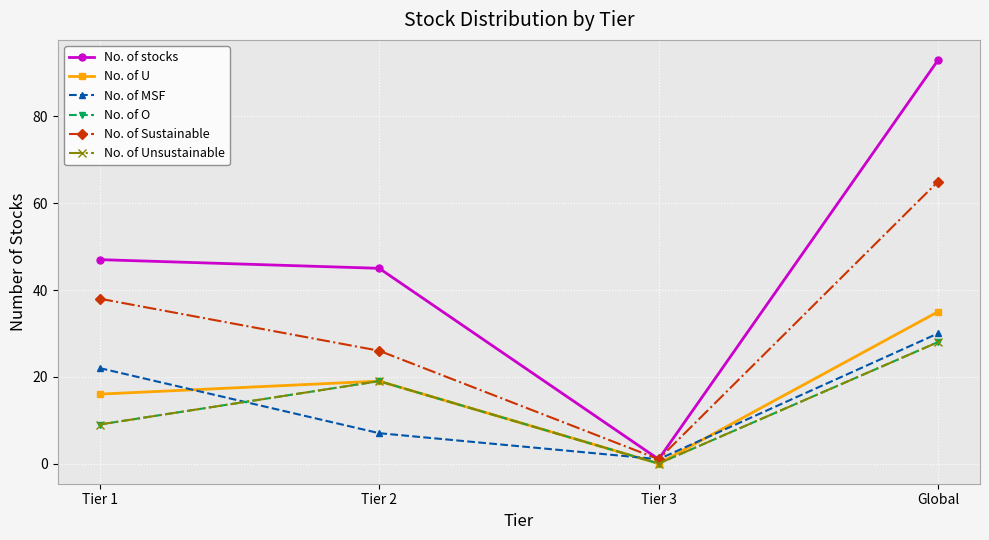

Which label corresponds to the smallest value in the chart?

Tier 3